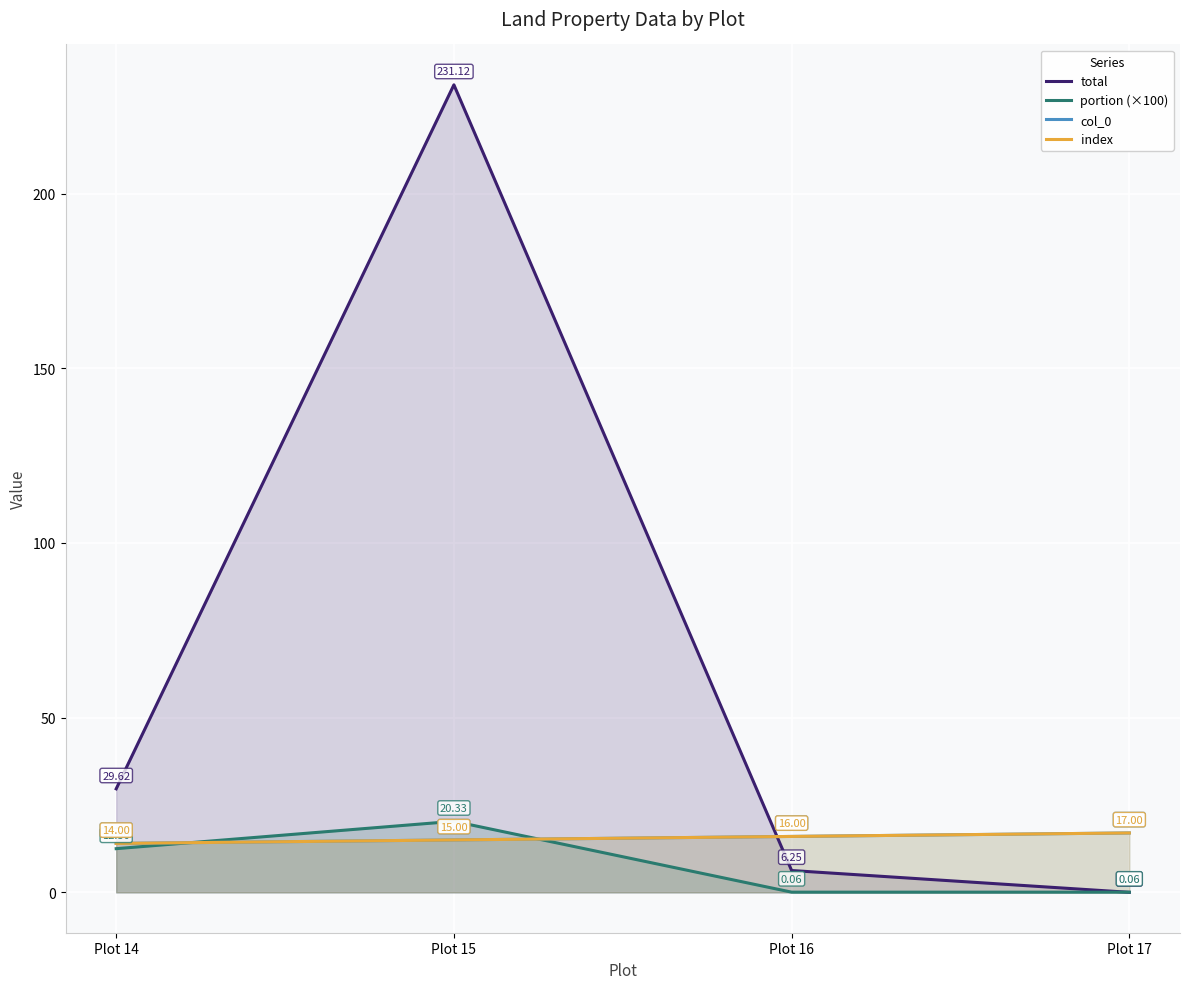

Is it true that index equals 24.7 at Plot 16?

False